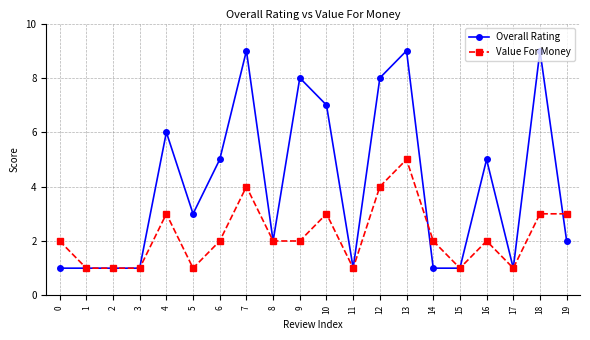

The Overall Rating series shows 0 at 8. True or false?

False